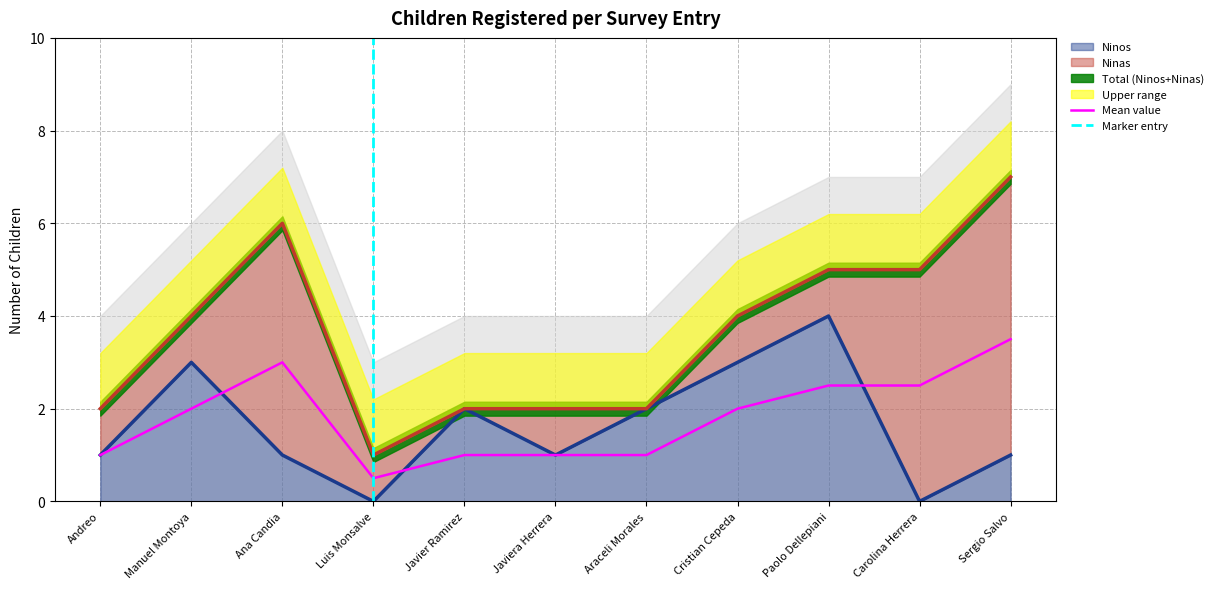

How many points are higher than both their immediate neighbors (excluding endpoints)?

3